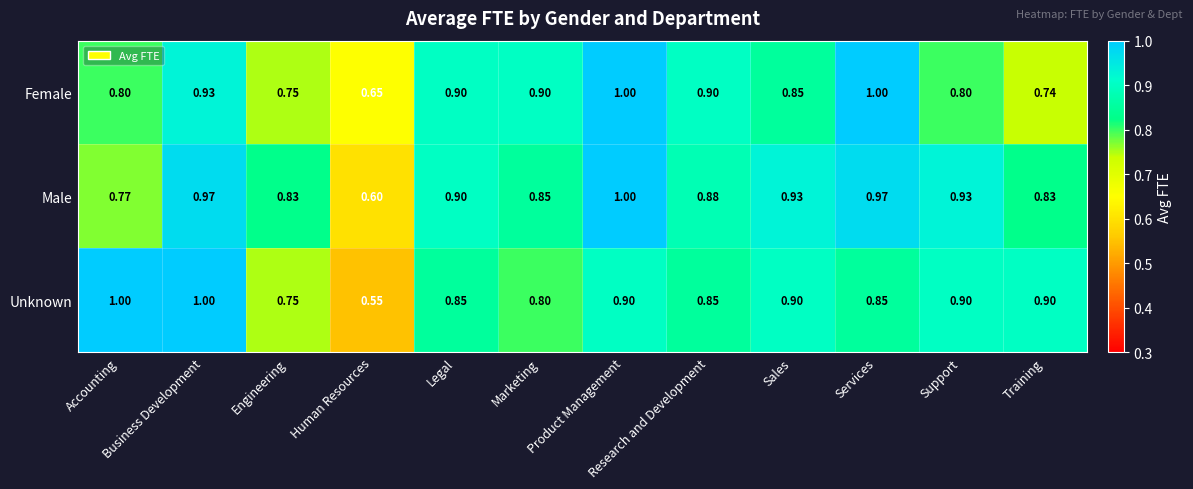

What is the greatest value displayed?

1.0